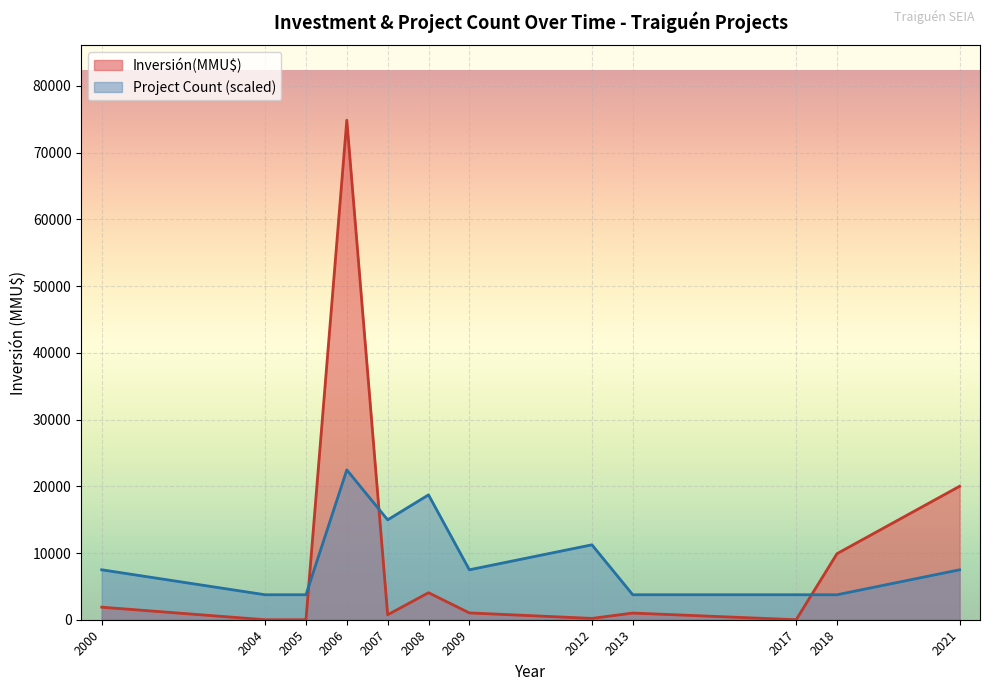

What is the greatest value displayed?

74855.0